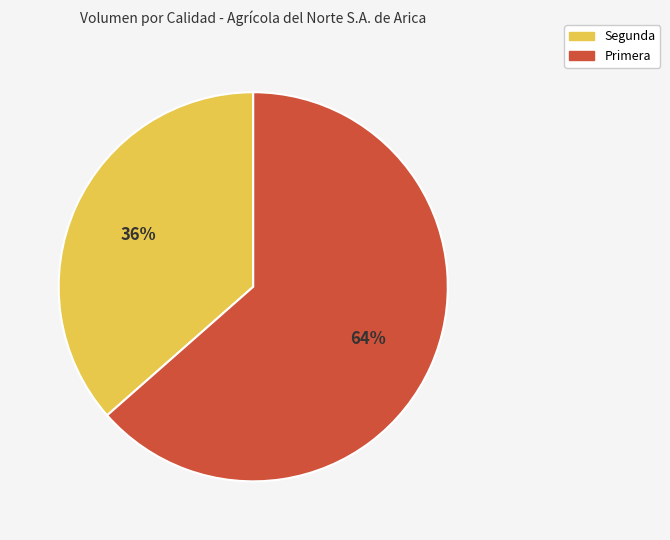

To the nearest percent, what portion does Segunda represent?

36%